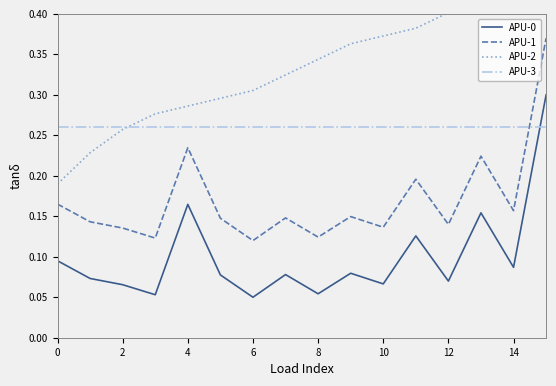

How many data points does each series have?

16